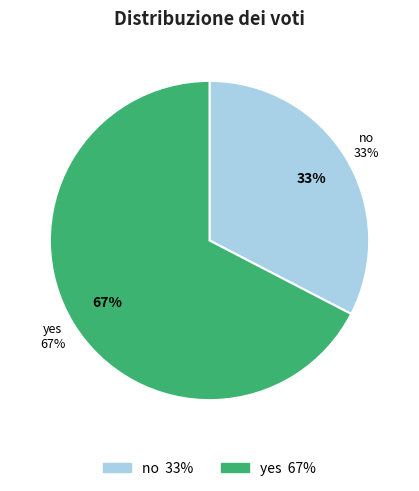

What percentage is NOT represented by yes?

32.6%